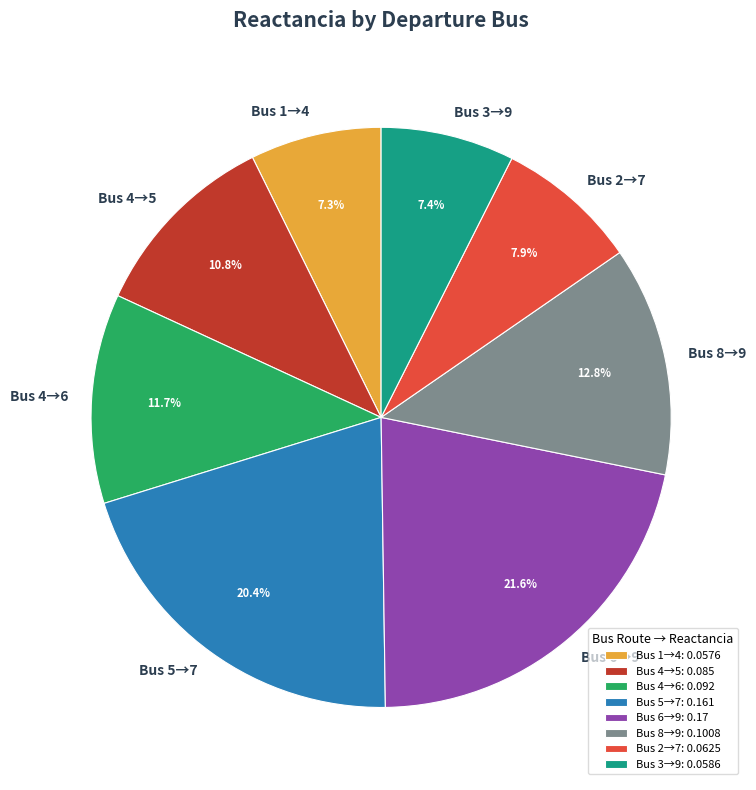

Is there any slice that represents more than half of the pie?

No